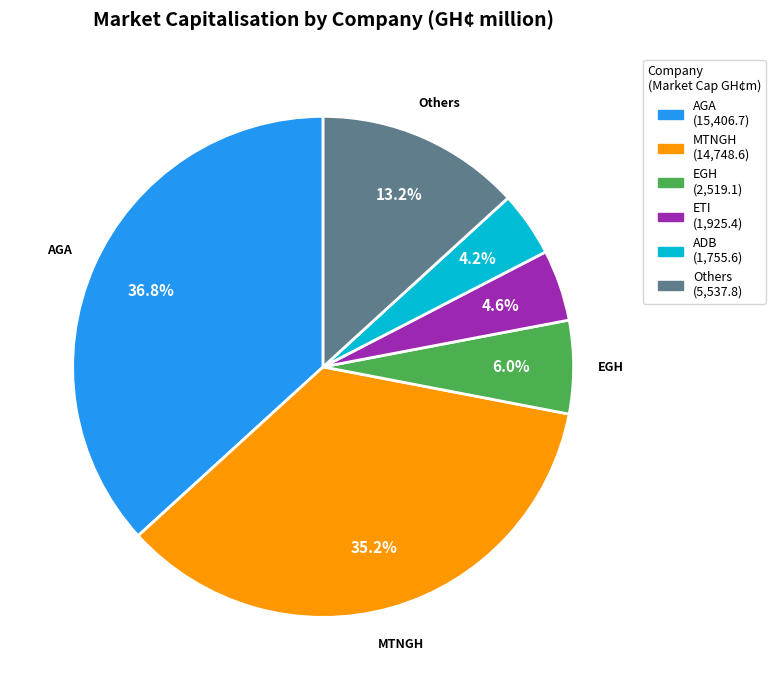

Does any single category account for the majority?

No